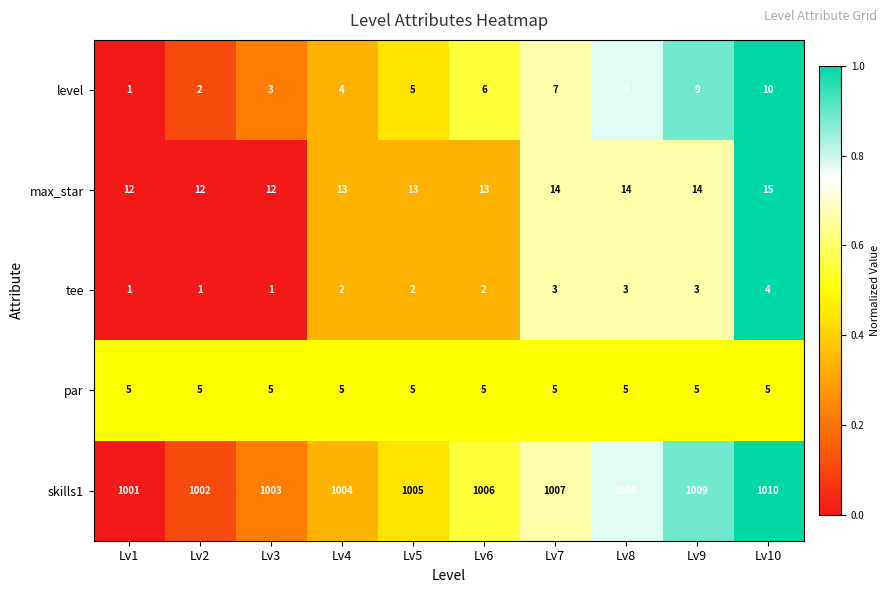

What is the sum of all level values?

55